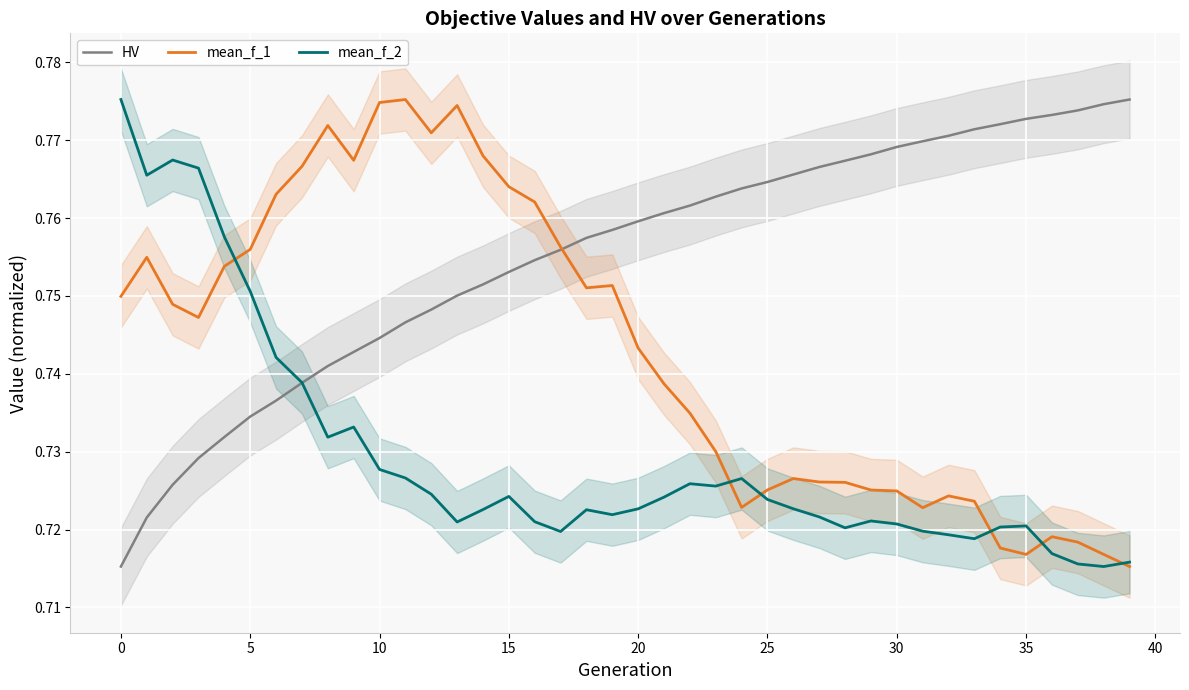

How many distinct data groups are displayed?

3